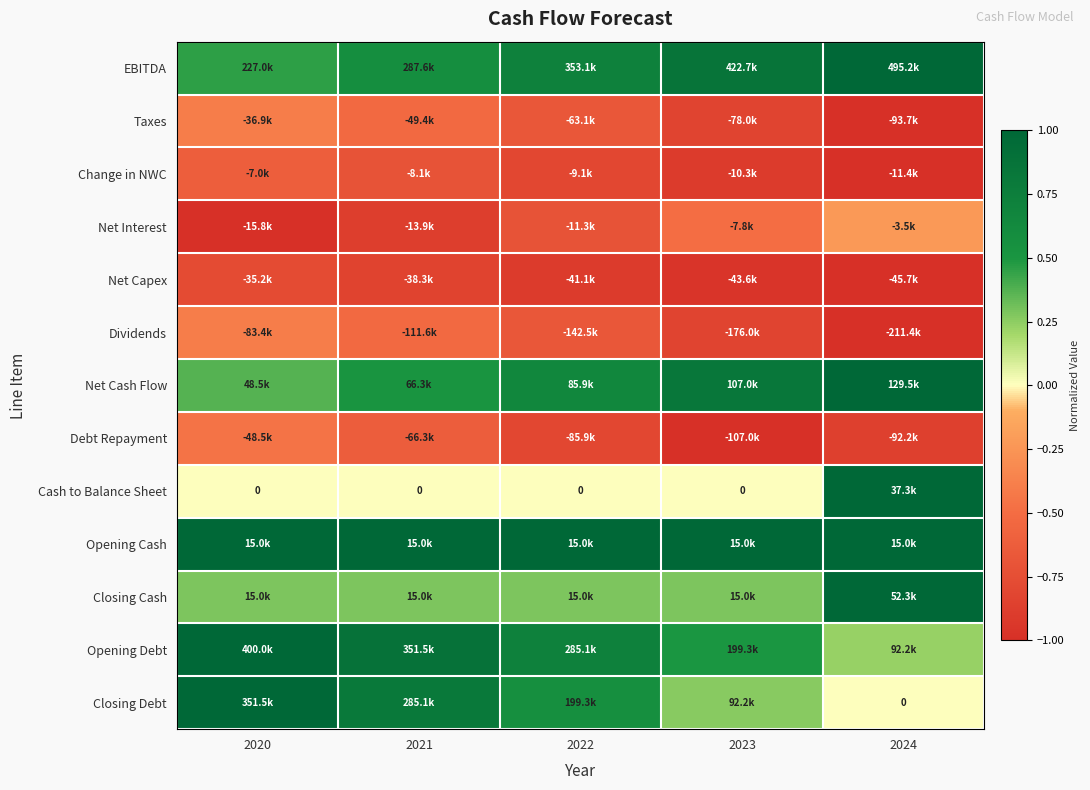

Which label corresponds to the largest value in the chart?

2024